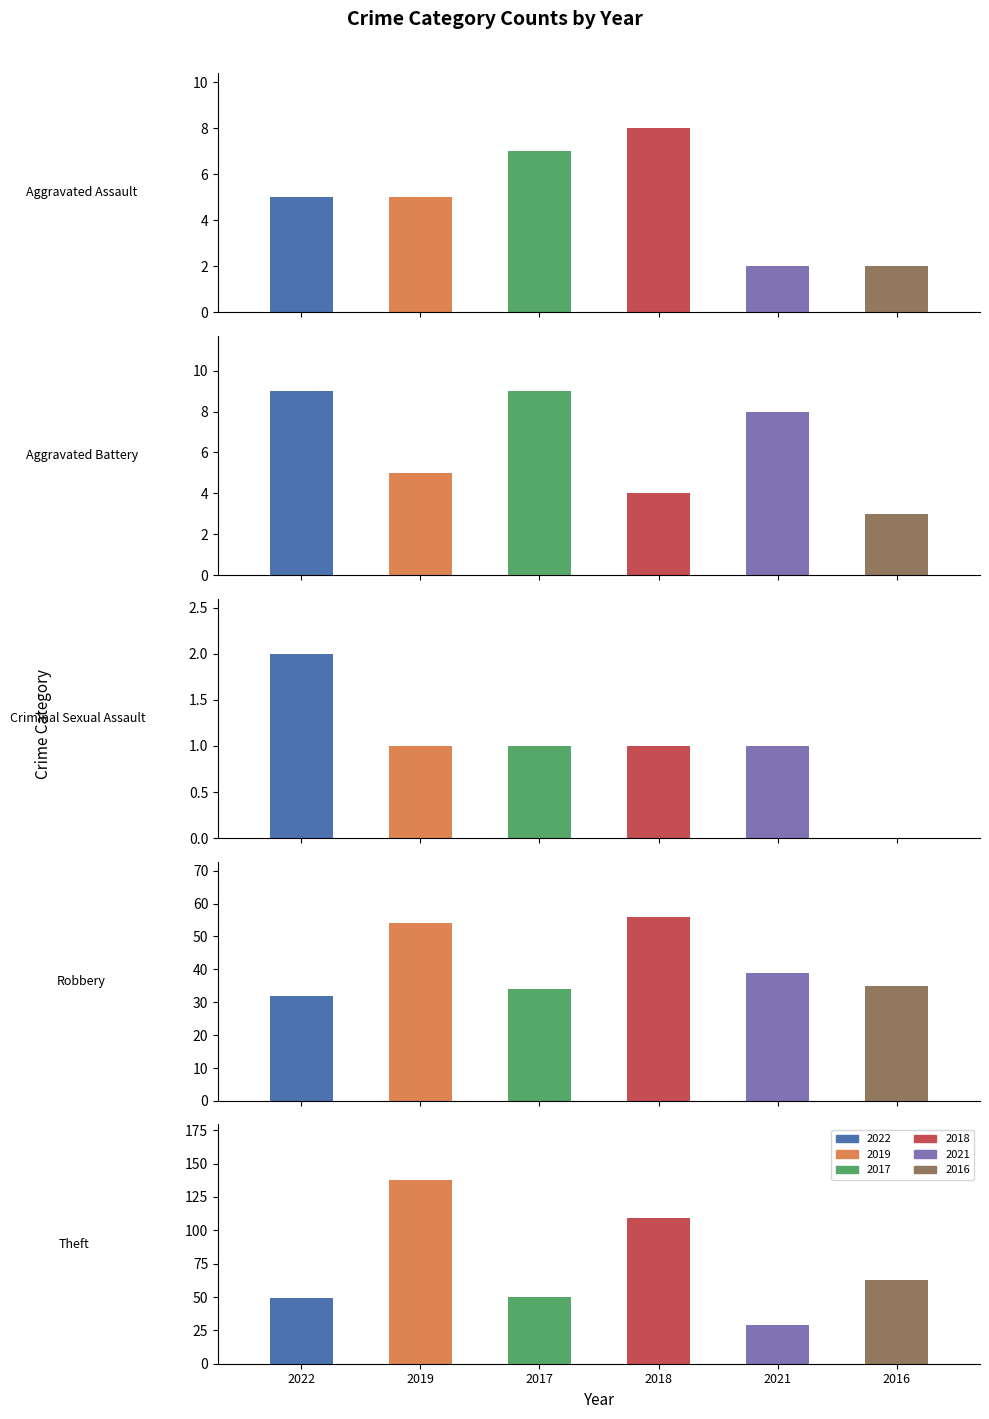

What is the value of the 2019 bar at the 1st from the left?

5